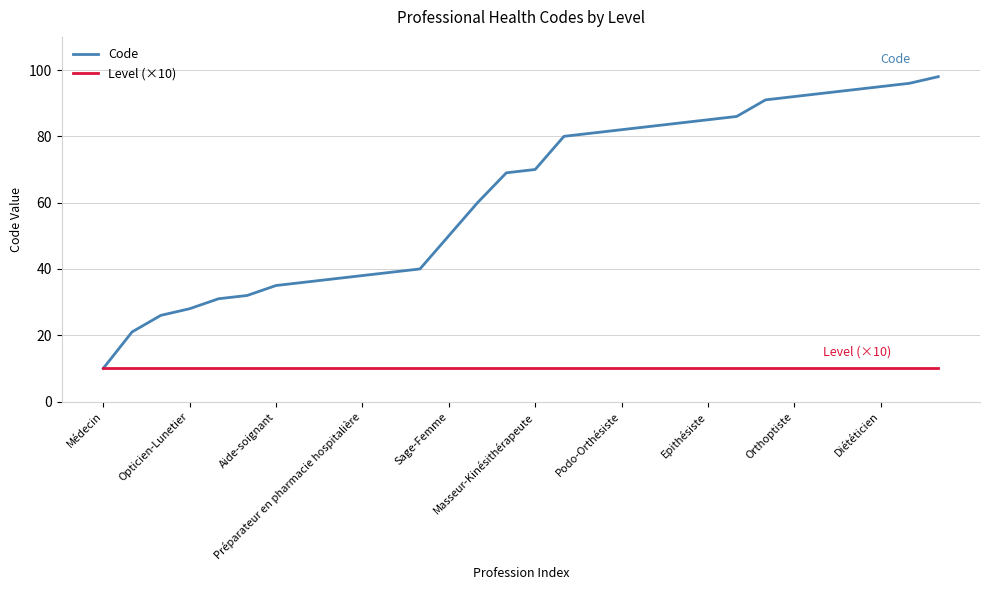

Which series has the largest range (max minus min)?

Code